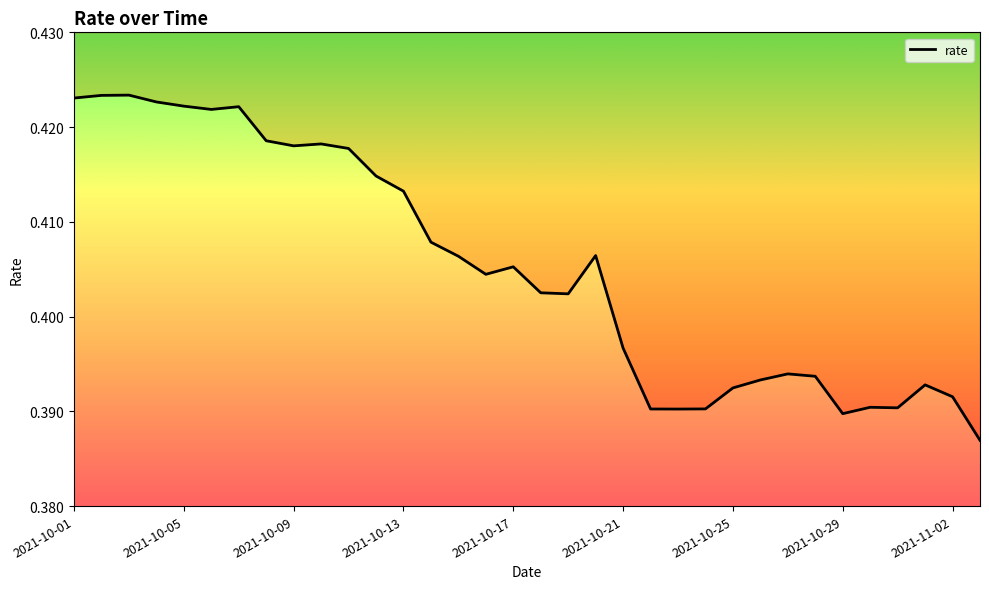

True or false: there are more than 0 points higher than both neighbors.

True